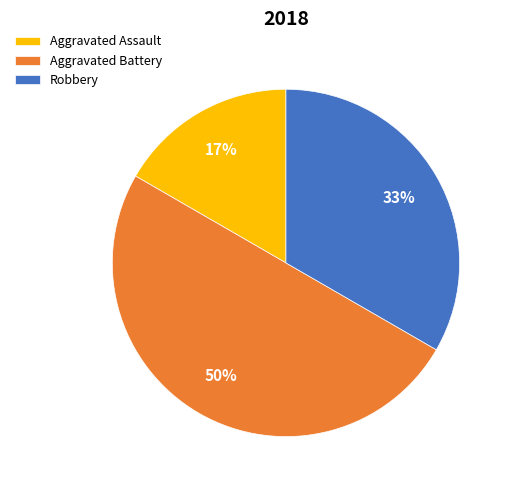

To the nearest percent, what is the difference between the largest and smallest slice percentages?

33%